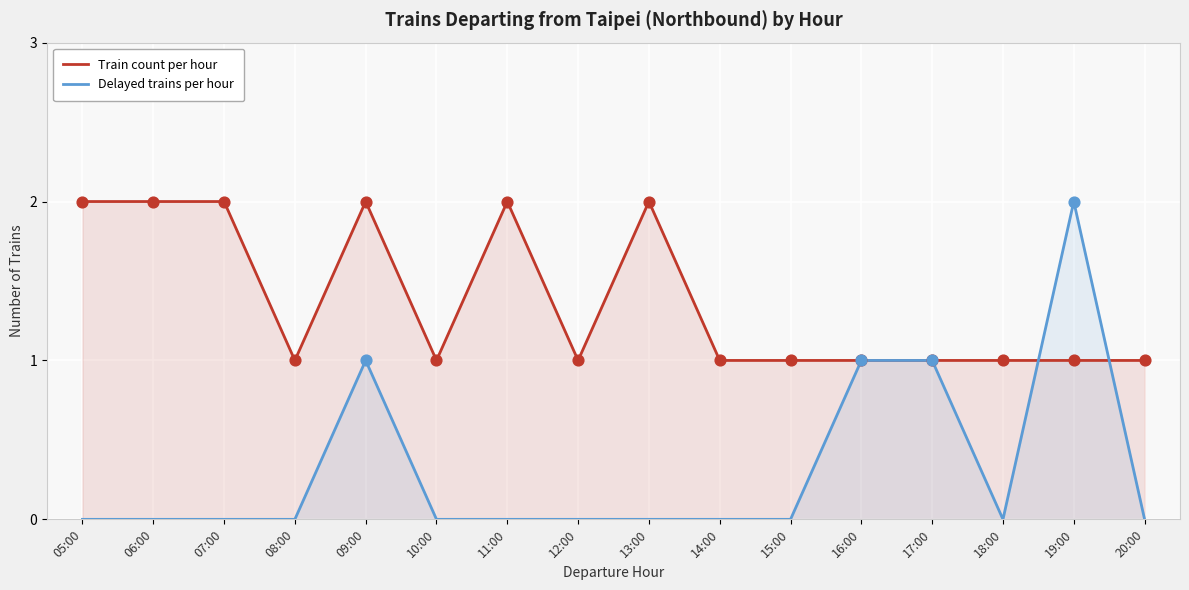

Which series contains the highest Y value?

Train count per hour